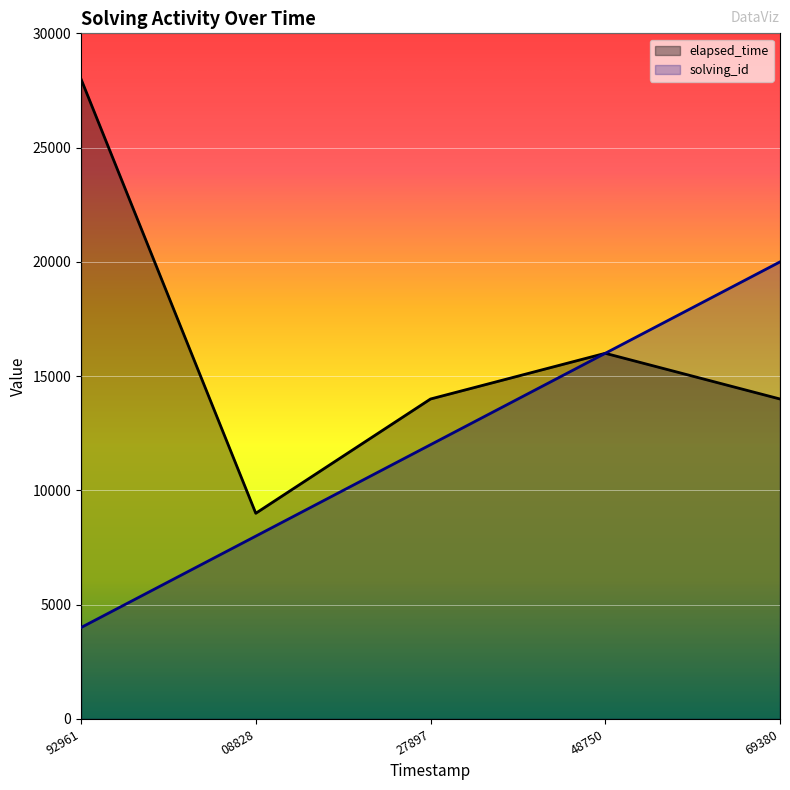

Which series has the largest total across all categories?

elapsed_time